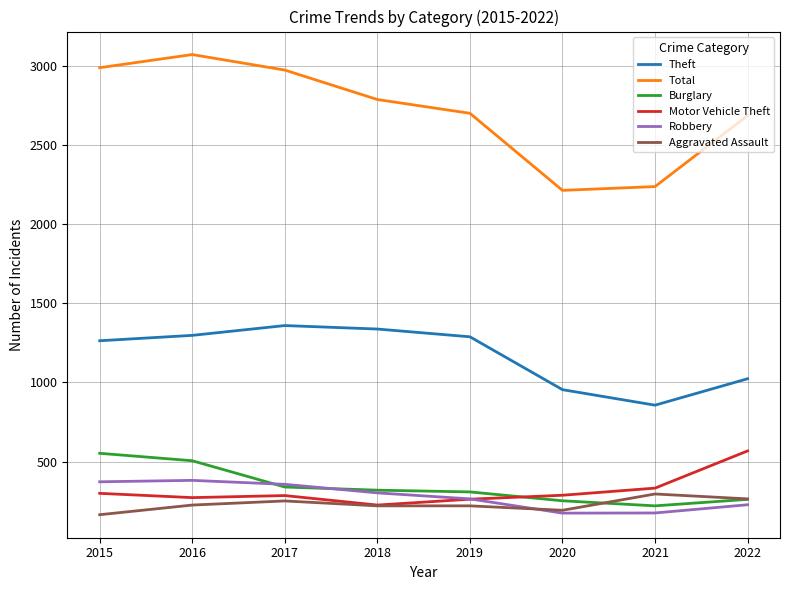

Between 2019 and 2021, which series saw the biggest shift?

Total